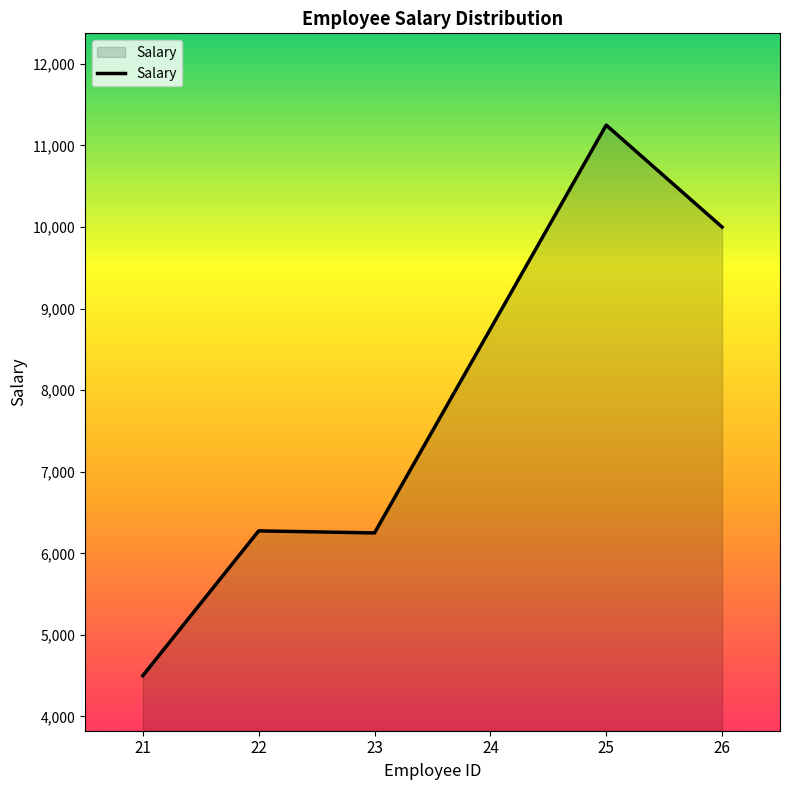

The value at 25 is 11250. True or false?

True